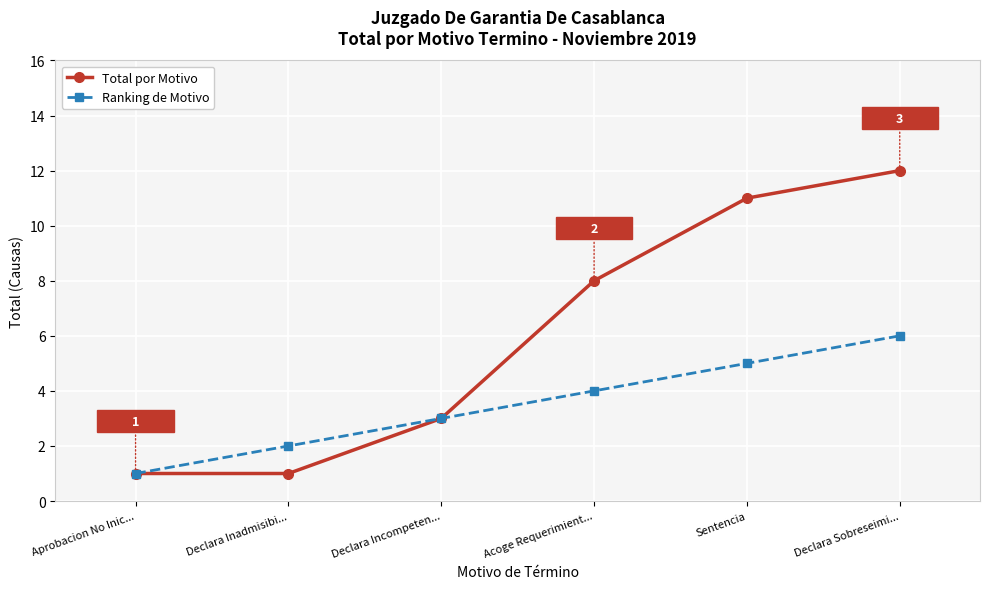

How many data points does each series have?

6